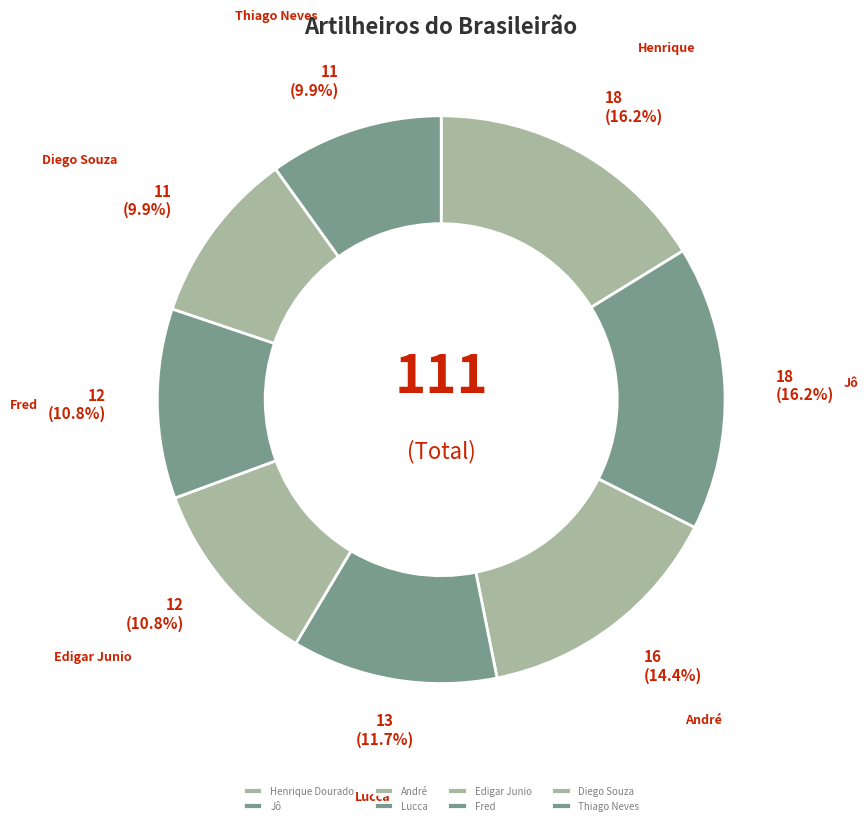

What is the change in value from Jô to Fred?

-6